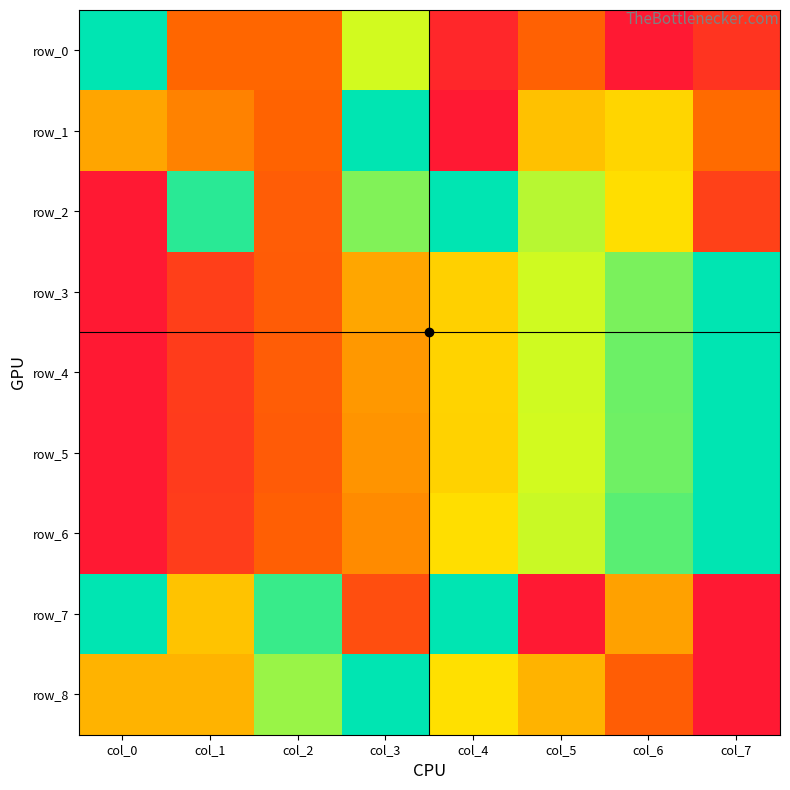

What is the sum of the row_8 values at col_3 and col_7?

1.0